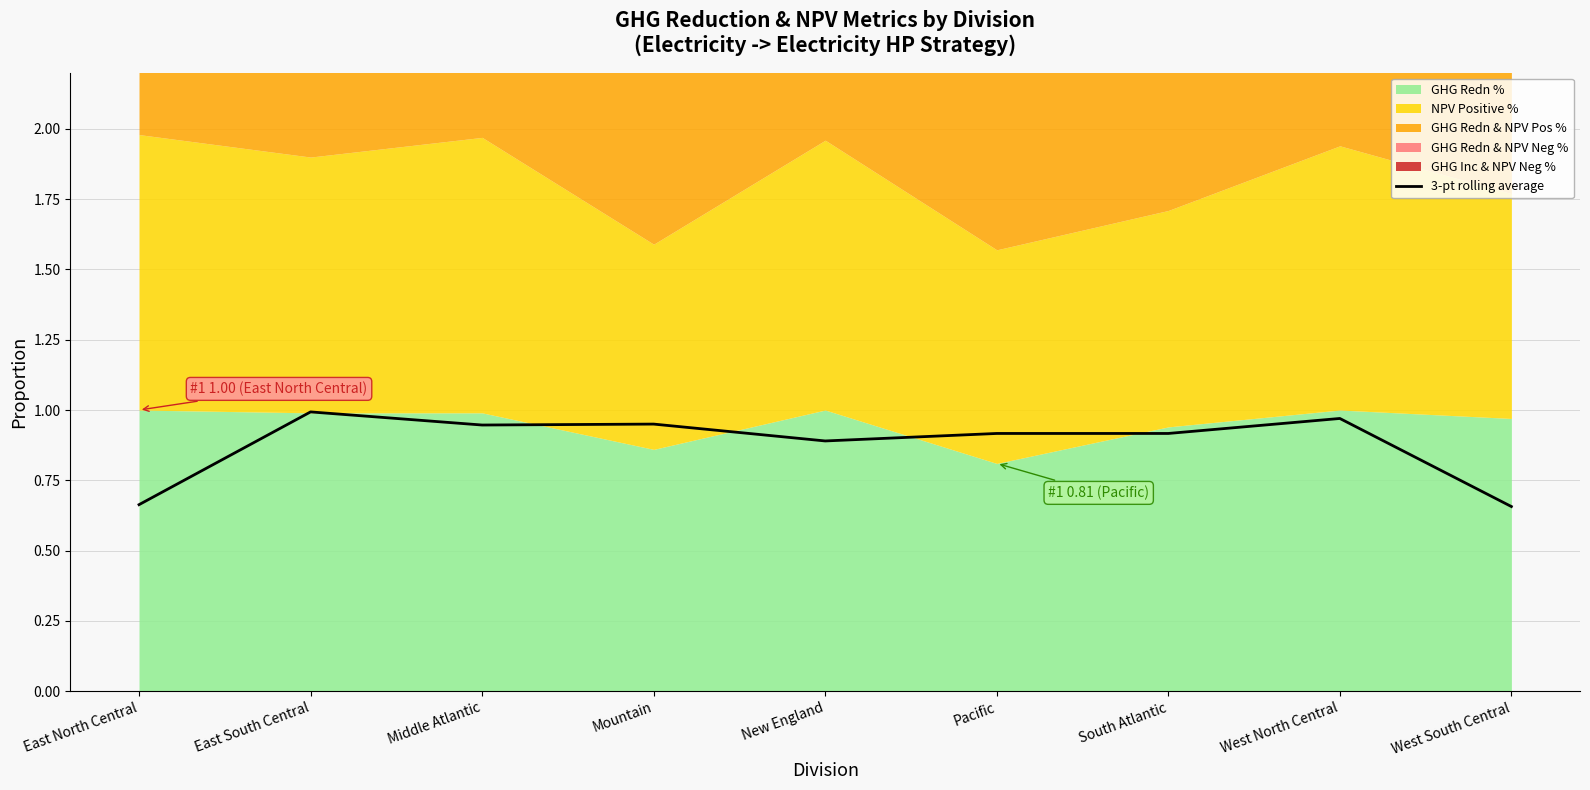

What is the difference between the maximum and minimum values?

0.3